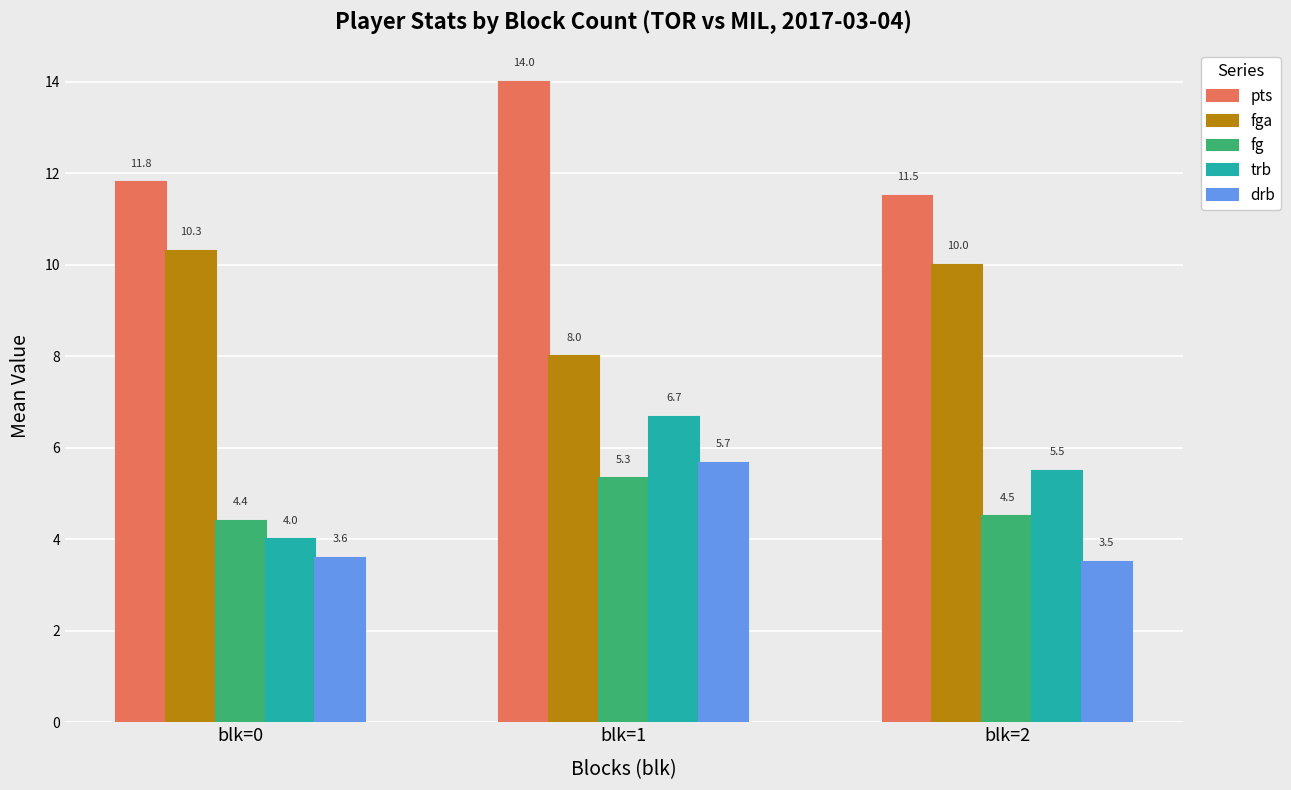

Reading right to left, list all the values displayed in this chart.

pts: 11.5	14.0	11.8
fga: 10.0	8.0	10.3
fg: 4.5	5.3	4.4
trb: 5.5	6.7	4.0
drb: 3.5	5.7	3.6